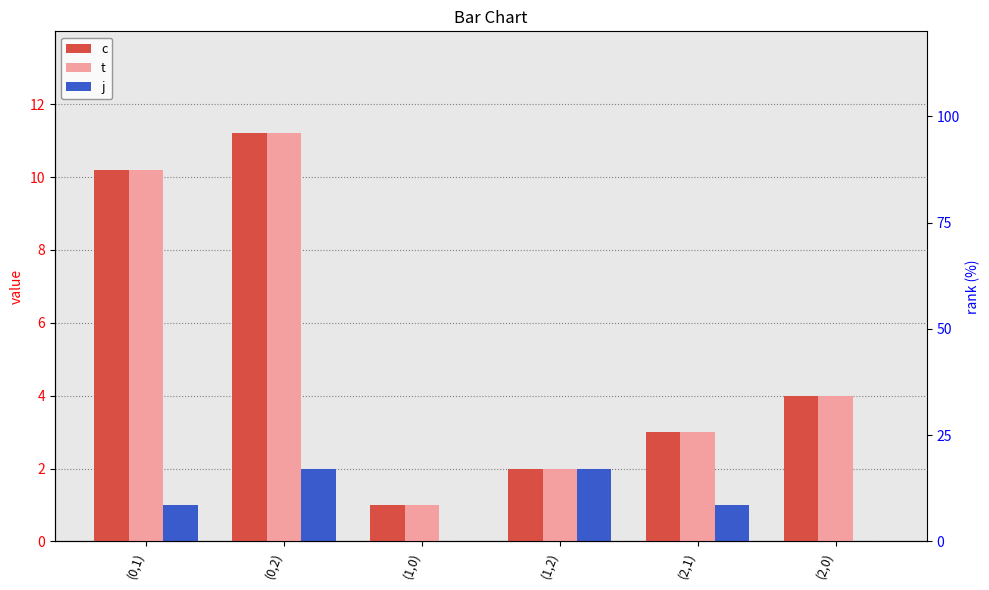

The value of j at (2,0) is 0.0. True or false?

True